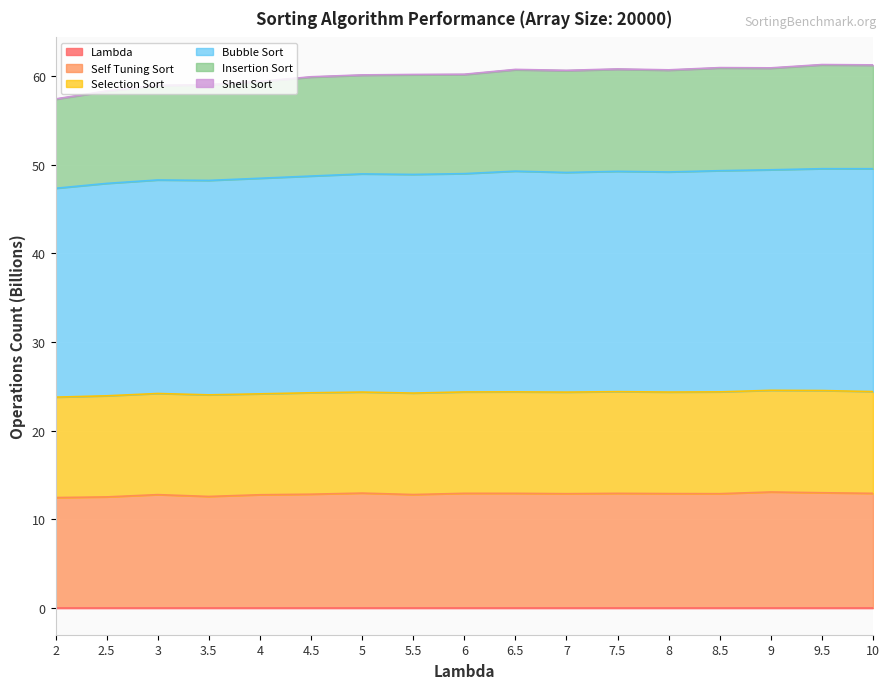

What is the greatest value displayed?

61.3